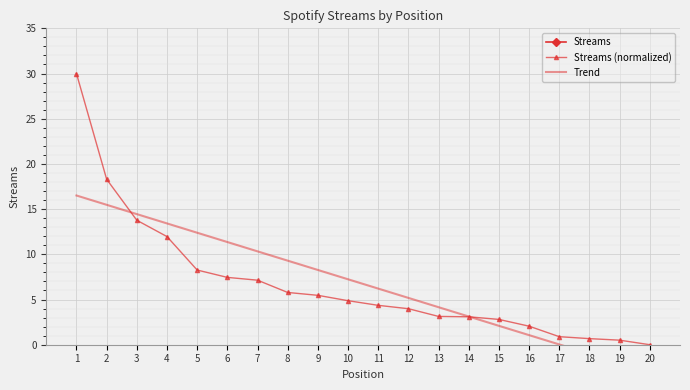

After their last crossing, which series has the higher values: Streams (normalized) or Trend?

Streams (normalized)